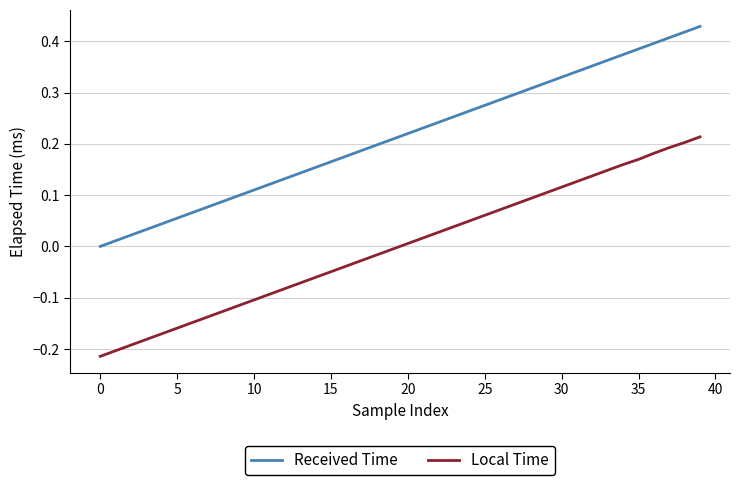

List the series in order of their peak value, highest first.

Received Time, Local Time